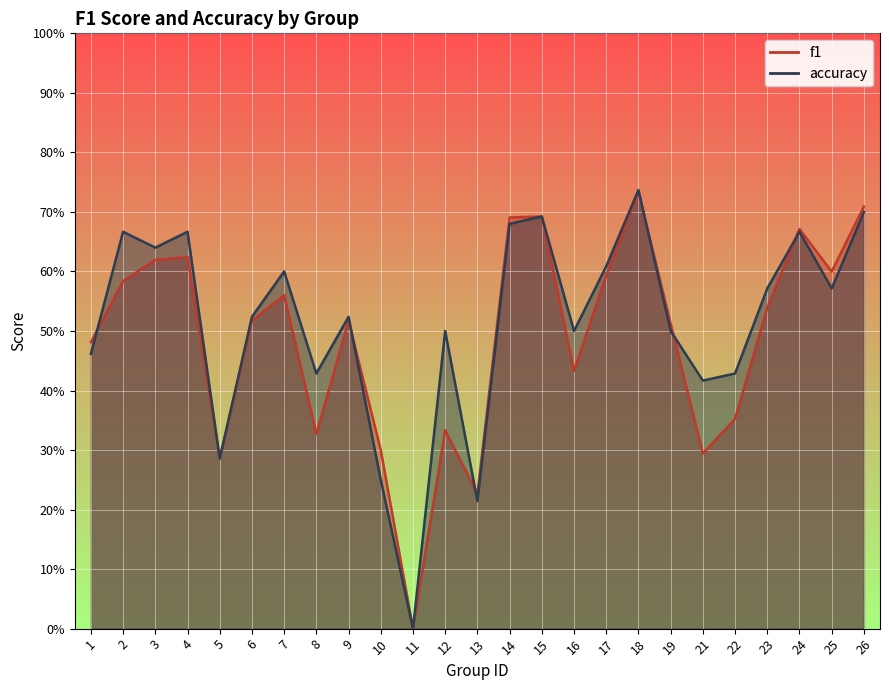

At which category is the sum across all series the highest?

18